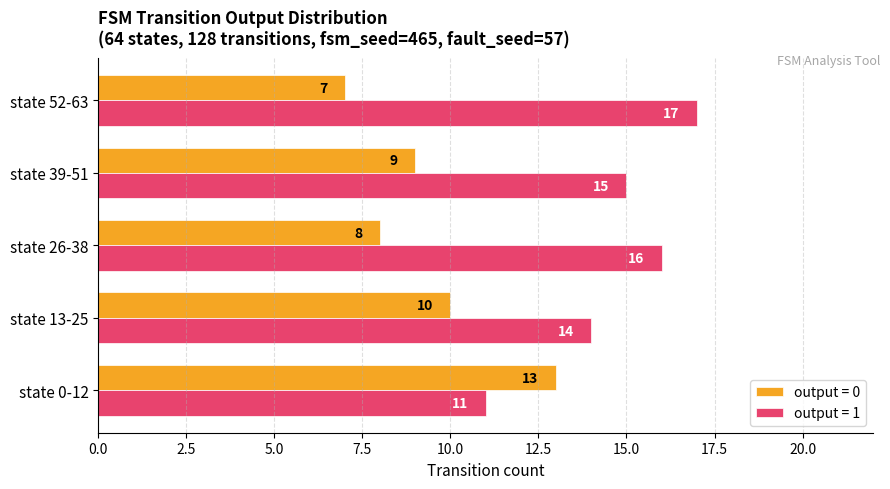

The output = 0 series shows 3 at state 52-63. True or false?

False